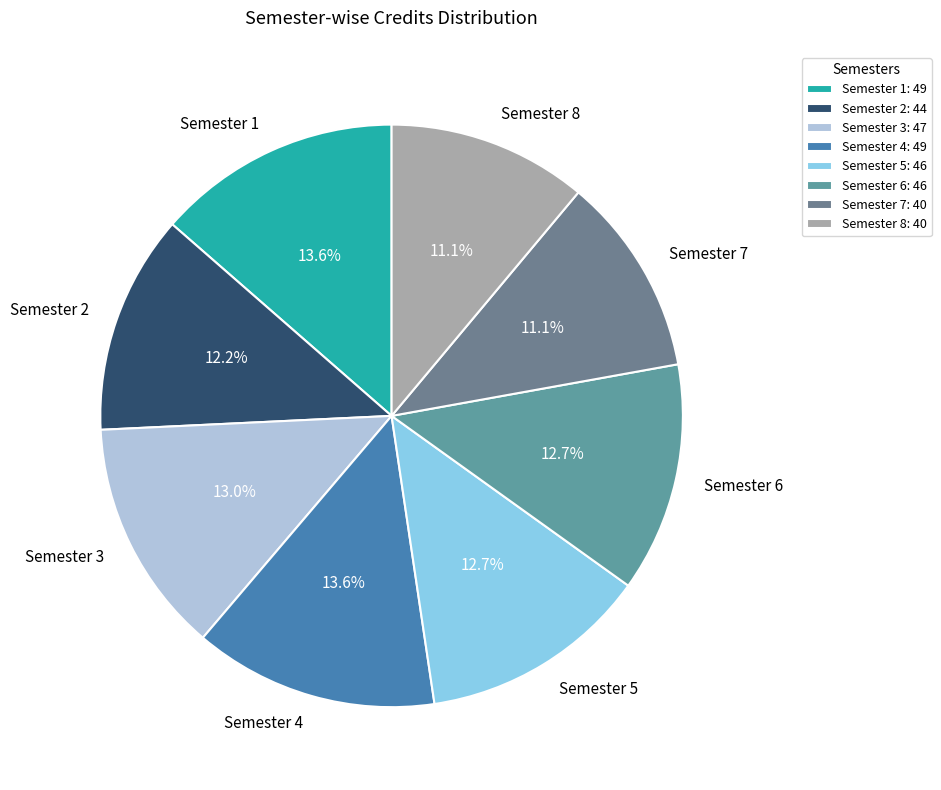

Does Semester 5 account for over 50% of the chart?

No